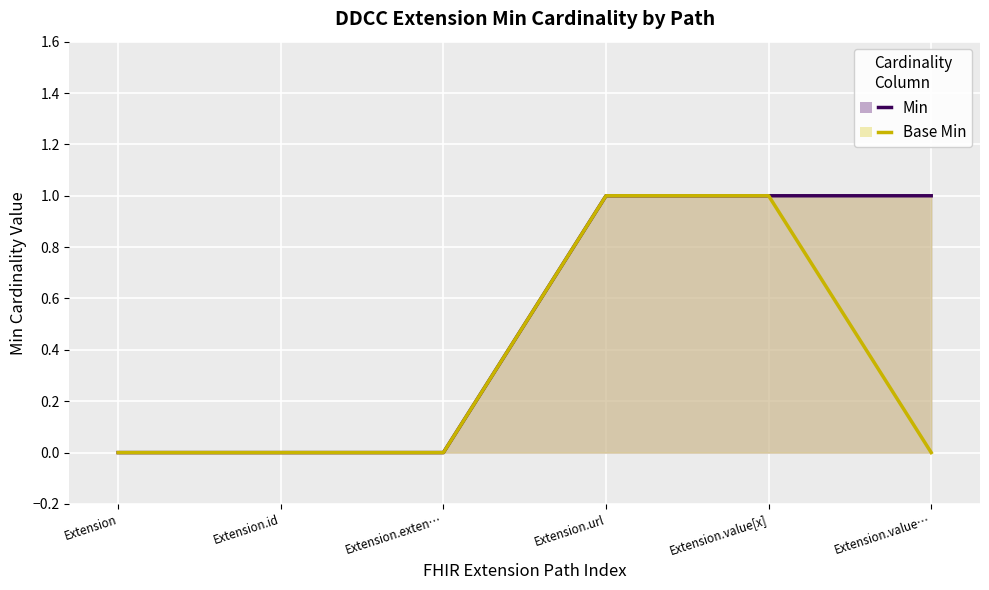

What position from the right is Extension.value[x]?

2